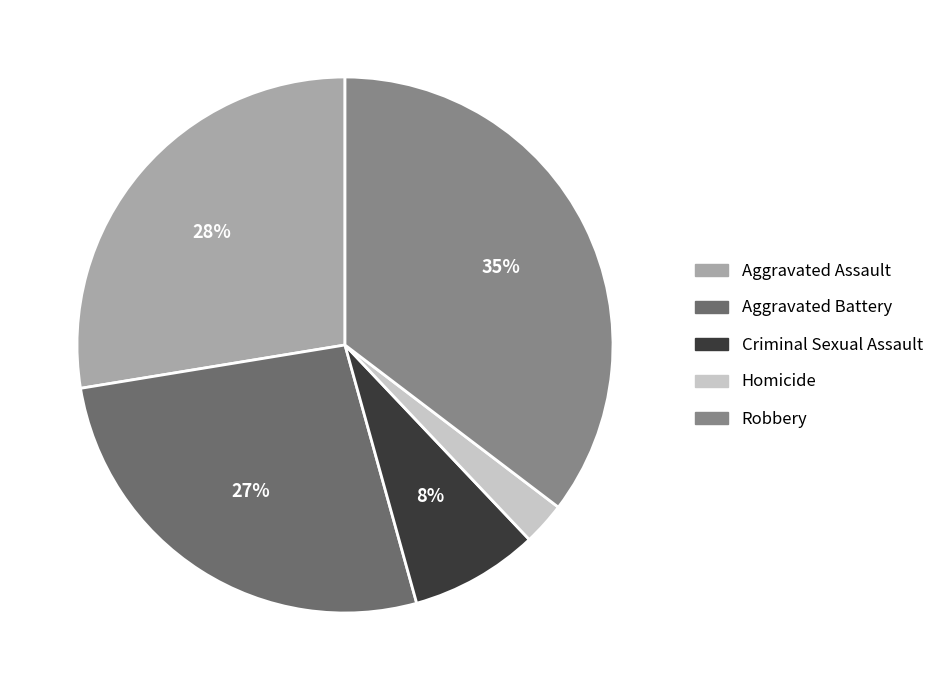

Is Aggravated Battery the majority of the pie?

No